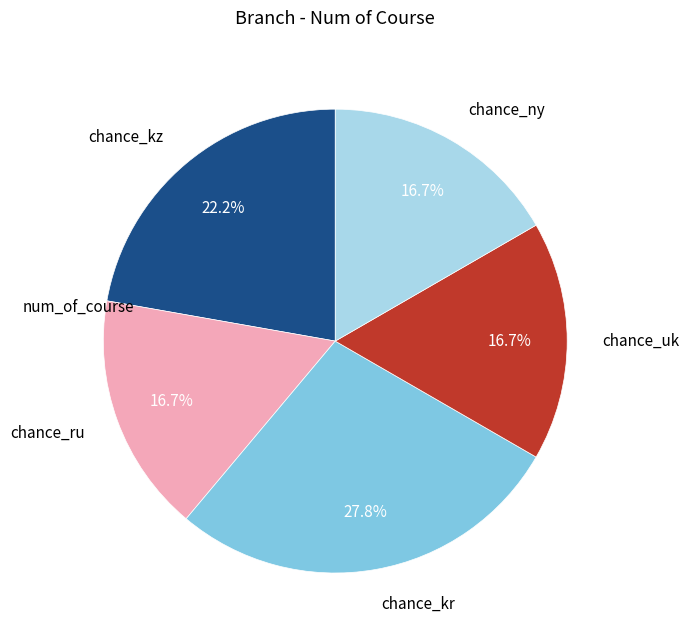

To the nearest percent, what portion does chance_kr represent?

28%